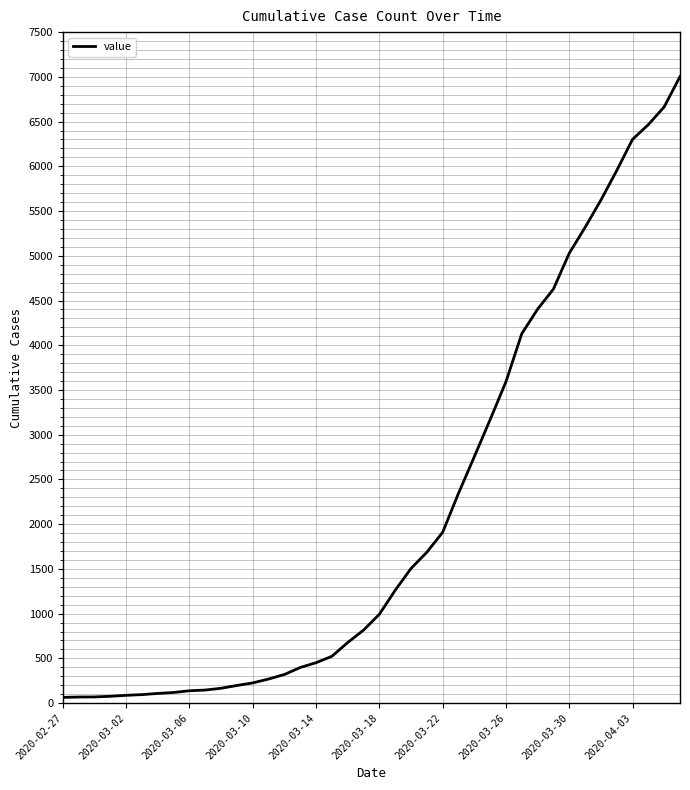

What is the maximum value shown in the chart?

7003